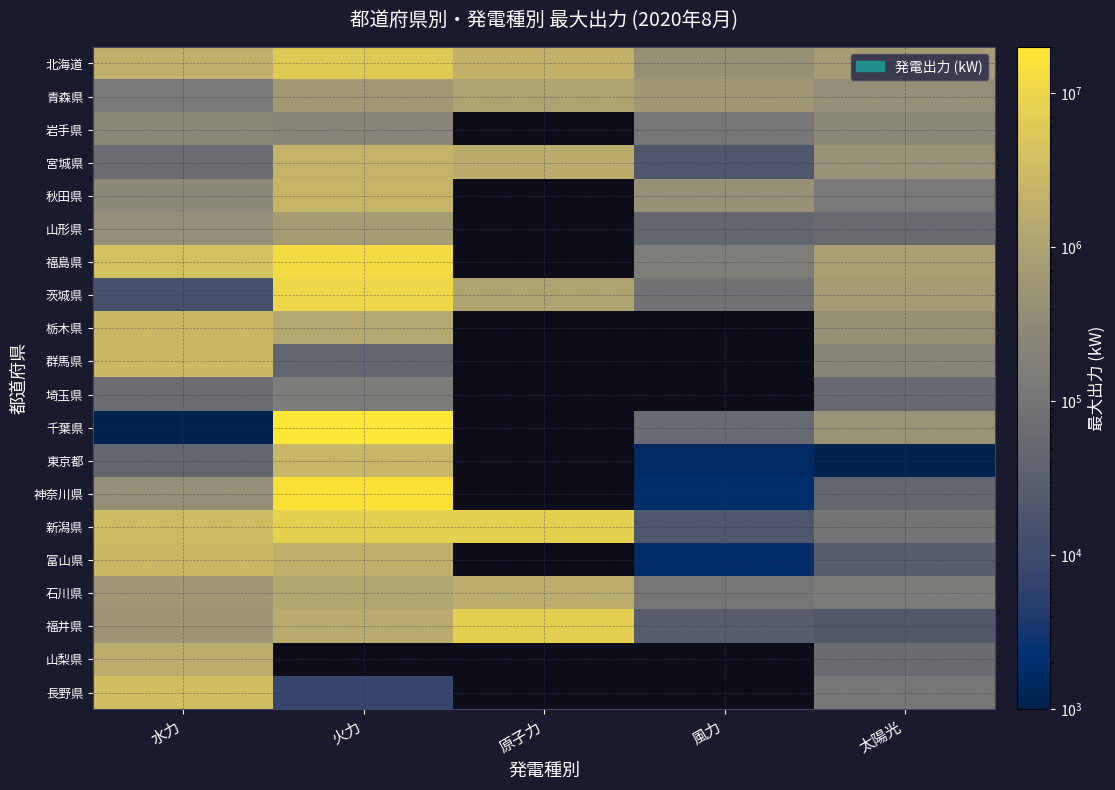

Rank the series at 原子力 from lowest to highest value.

青森県, 岩手県, 宮城県, 秋田県, 山形県, 福島県, 茨城県, 栃木県, 群馬県, 埼玉県, 千葉県, 東京都, 神奈川県, 新潟県, 富山県, 石川県, 北海道, 福井県, 山梨県, 長野県